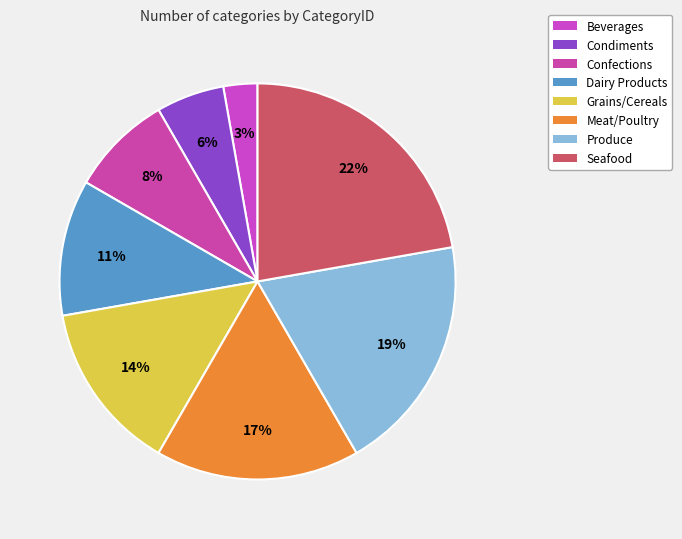

Count the number of slices in the pie.

8